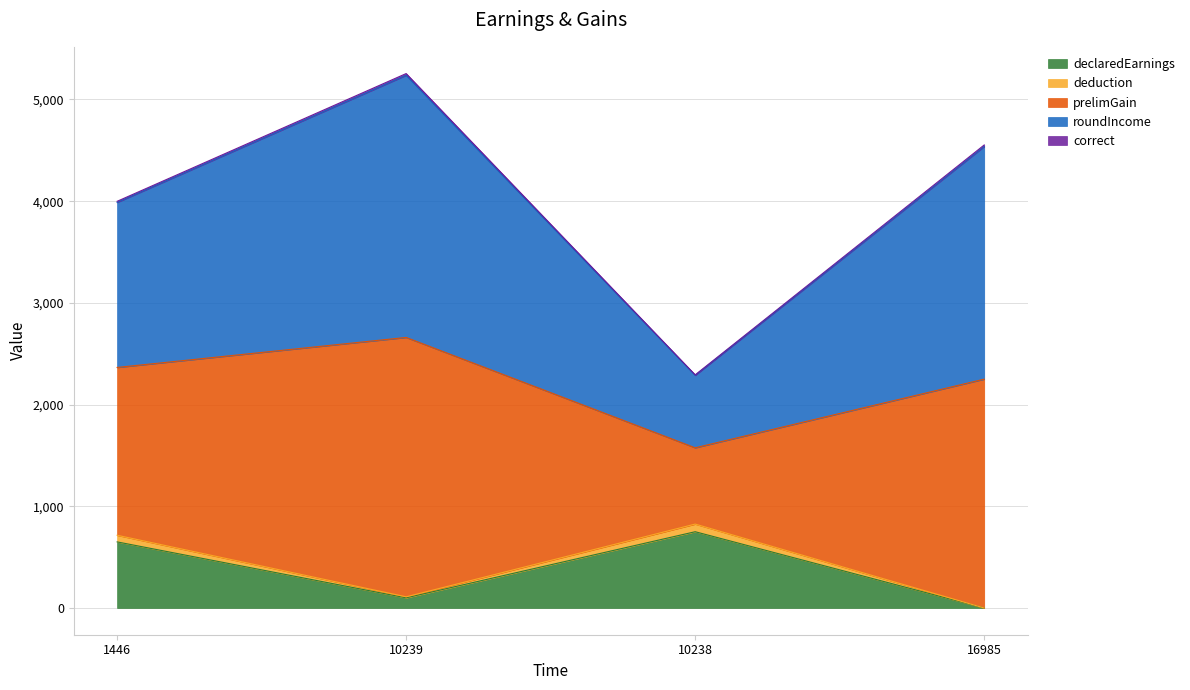

The value of declaredEarnings at 1446 is 861.9. True or false?

False